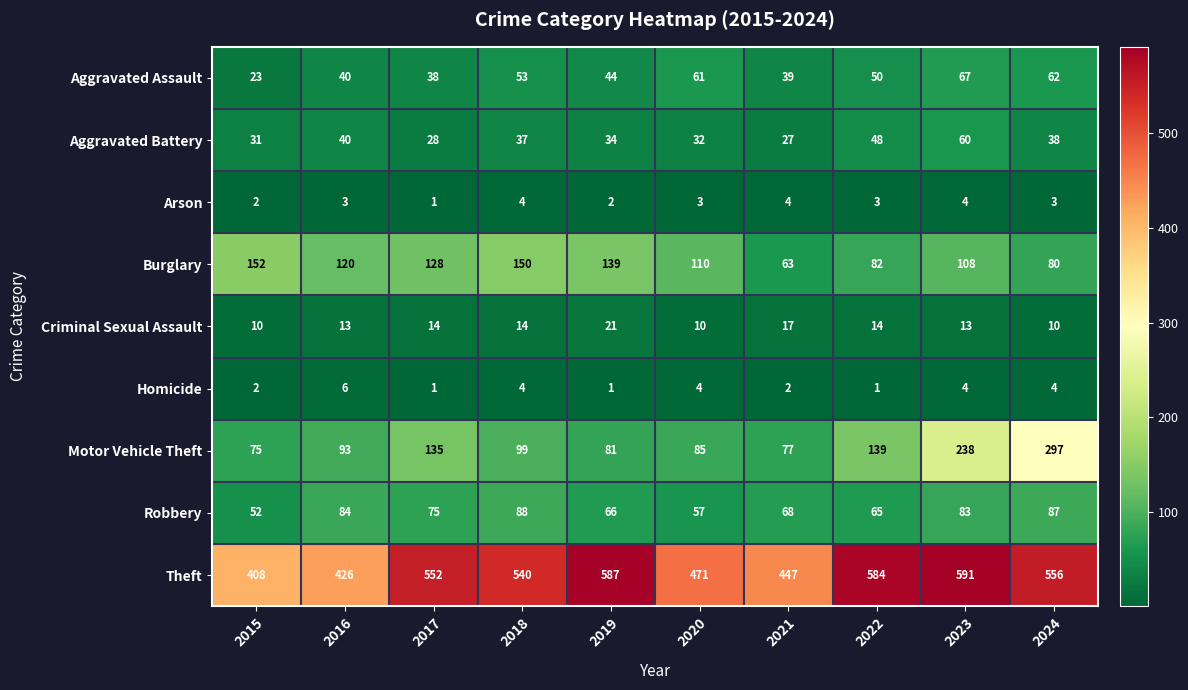

Which series has the largest range (max minus min)?

Motor Vehicle Theft